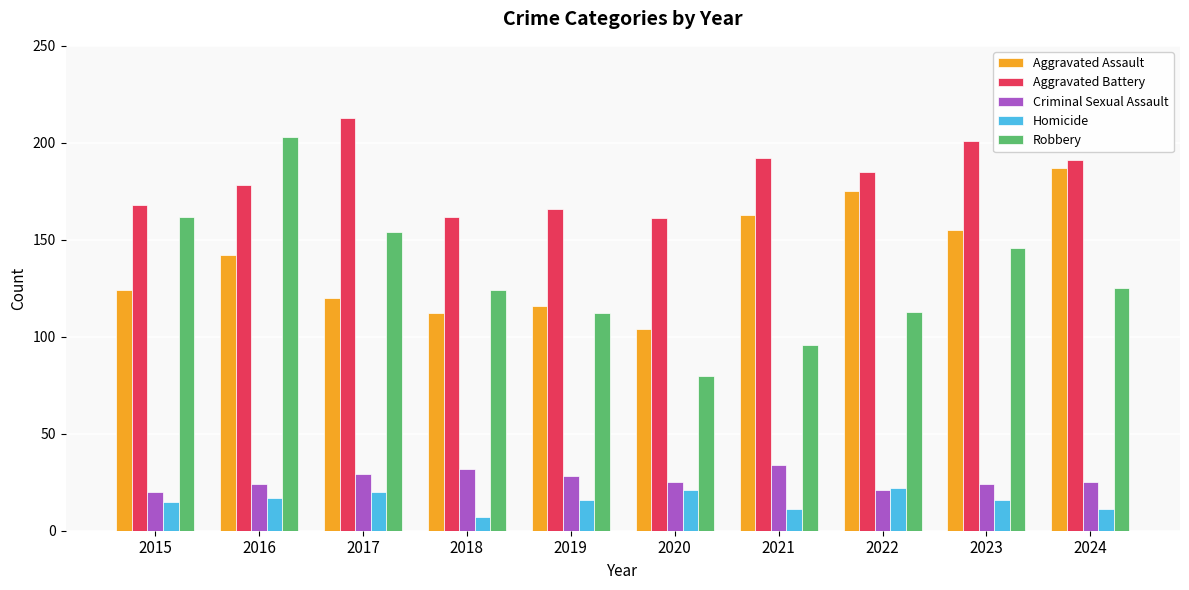

What is the sum of the Robbery values at 2022 and 2024?

238